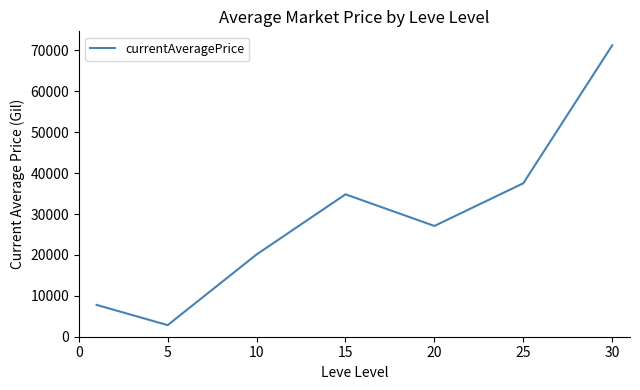

What is the minimum value shown in the chart?

2834.3